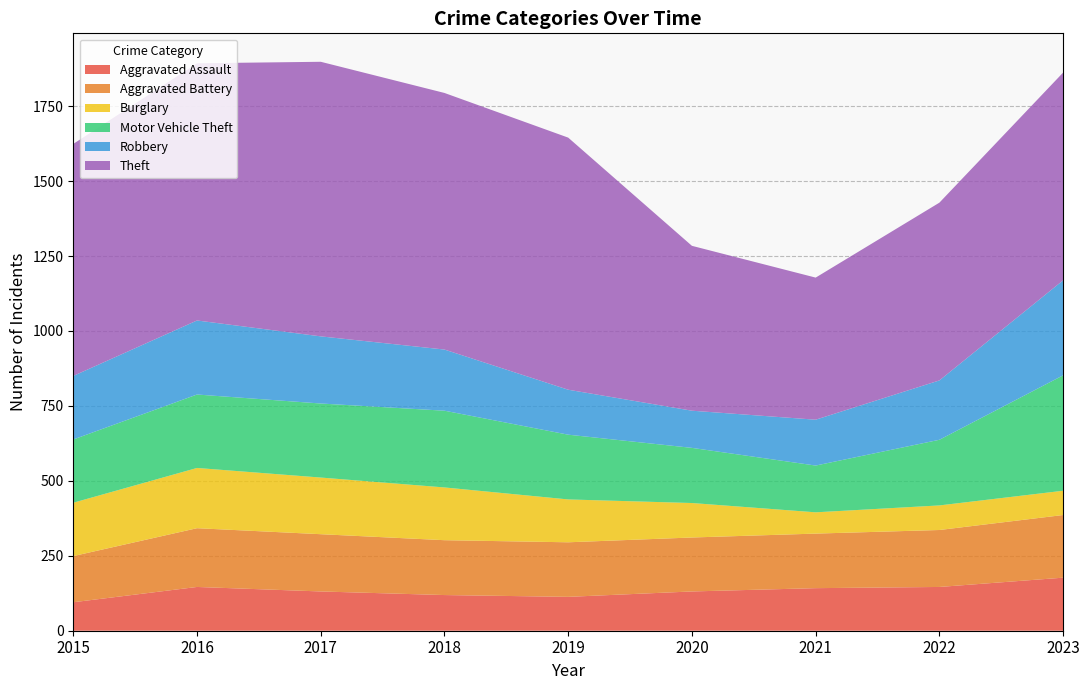

Reading left to right, transcribe all the data shown in this chart.

Aggravated Assault: 95	146	131	119	113	131	142	146	177
Aggravated Battery: 154	196	191	183	182	180	182	190	209
Burglary: 178	201	189	176	143	115	71	82	81
Motor Vehicle Theft: 211	245	247	256	216	184	156	219	385
Robbery: 212	247	224	204	150	124	153	198	317
Theft: 774	858	916	856	841	550	474	593	693